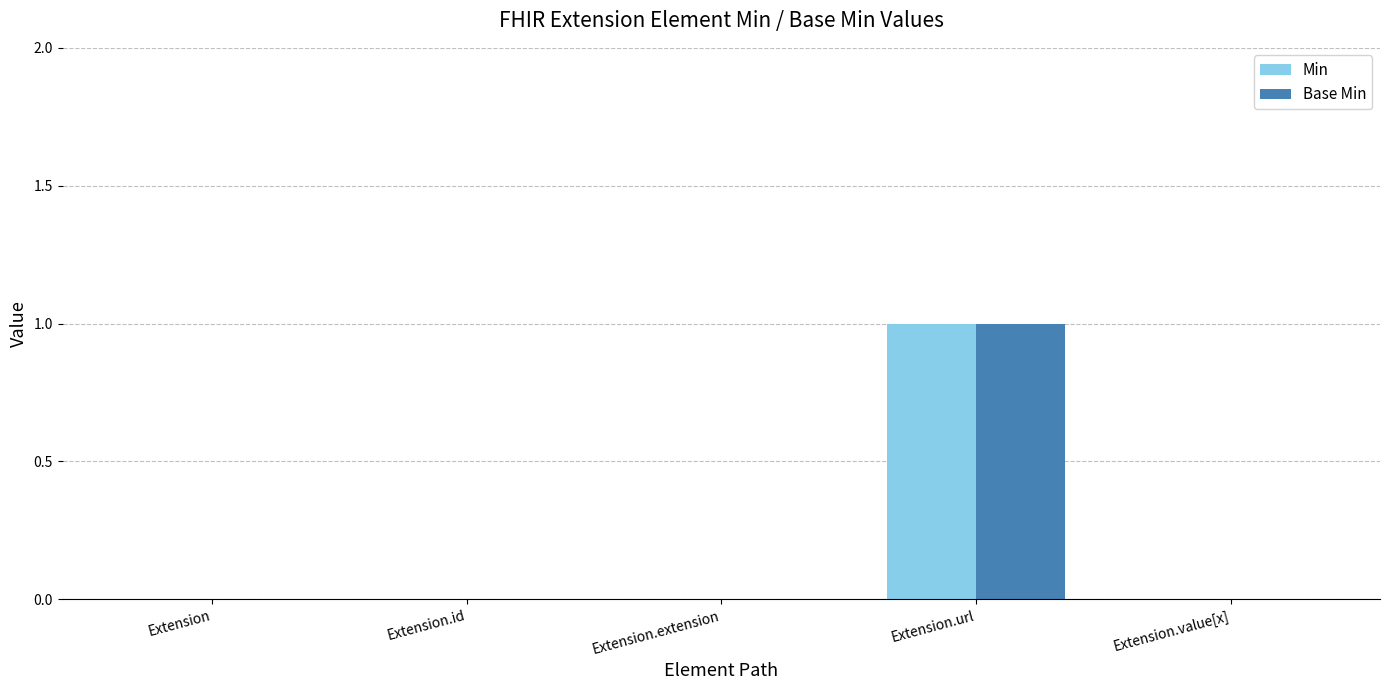

Is the value of Min at Extension.url greater than the value of Base Min at Extension.value[x]?

Yes